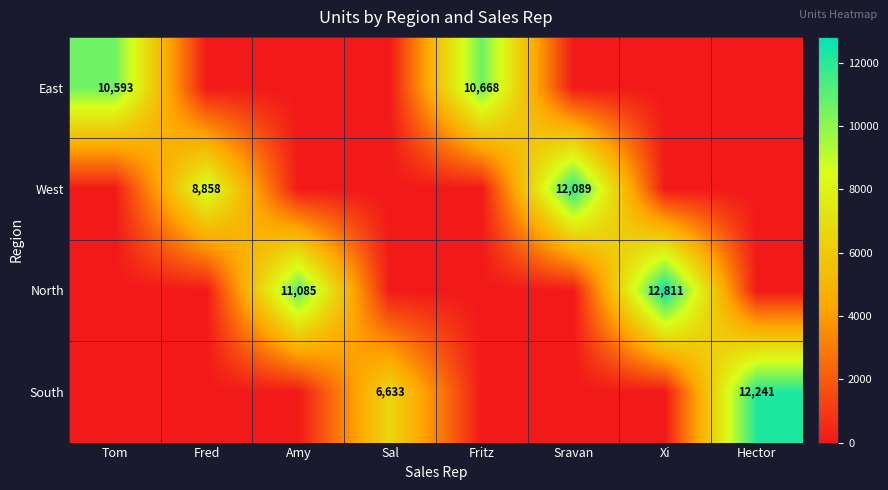

Between Amy and Xi, which is larger?

Amy